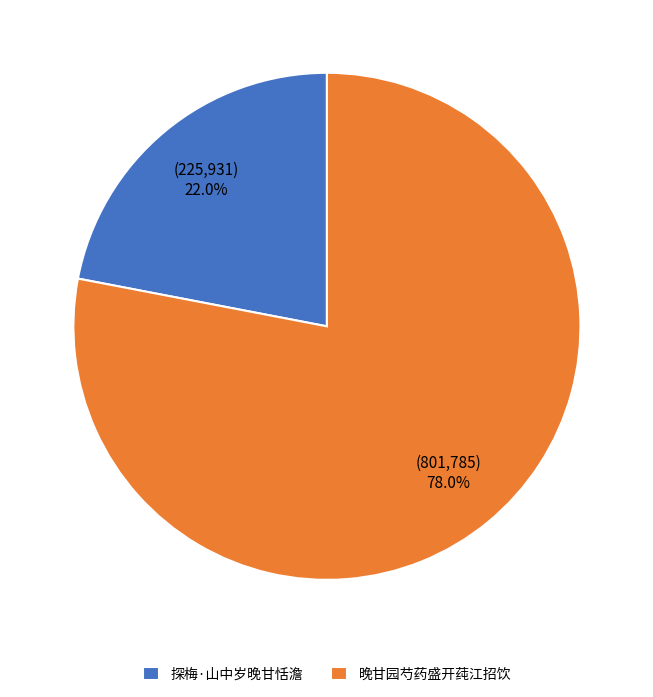

To the nearest percent, what portion does 晚甘园芍药盛开莼江招饮 represent?

78%